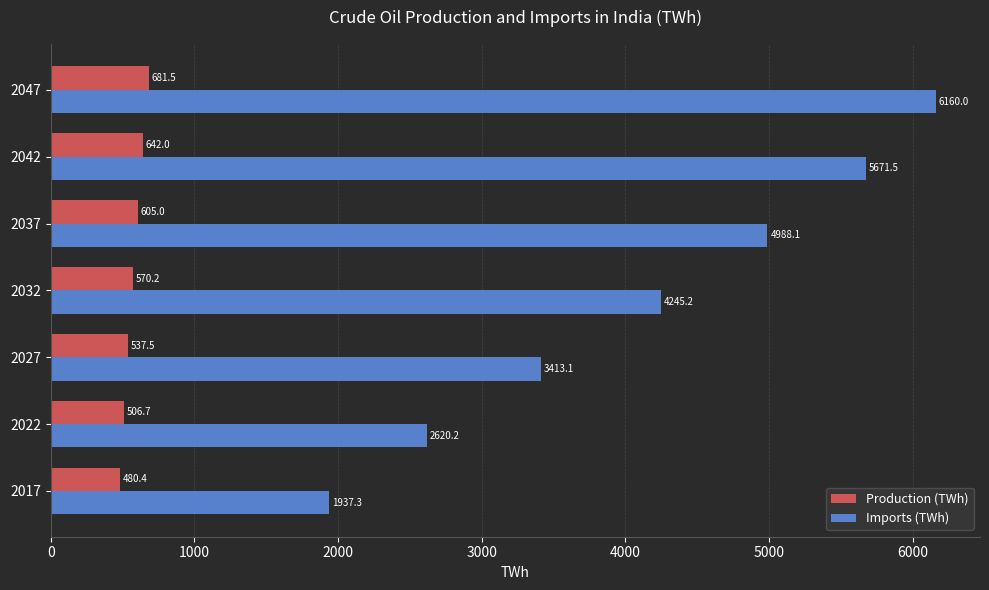

Which category has the highest value in the Imports (TWh) series?

2047